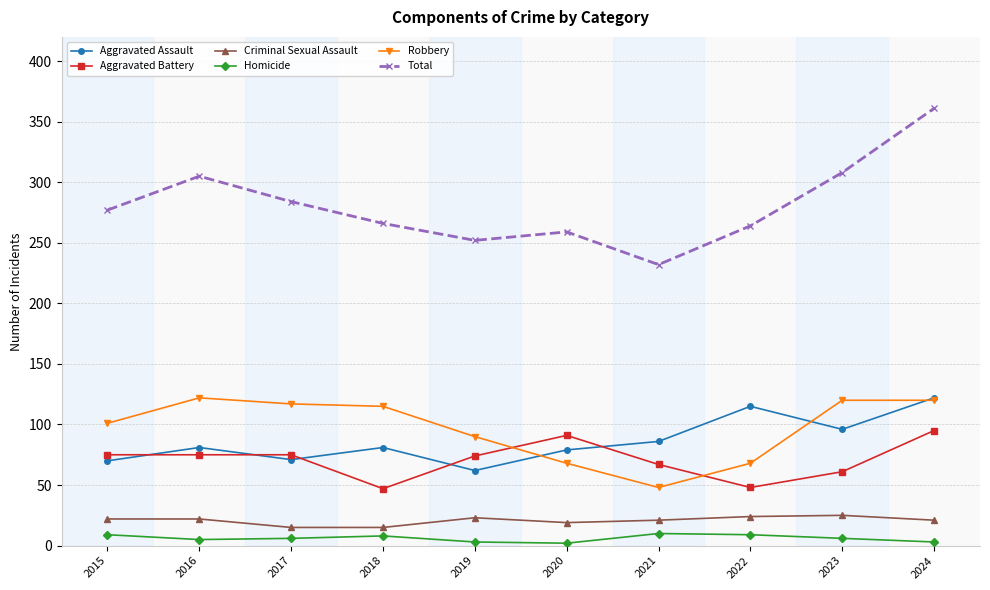

What is the maximum value shown in the chart?

361